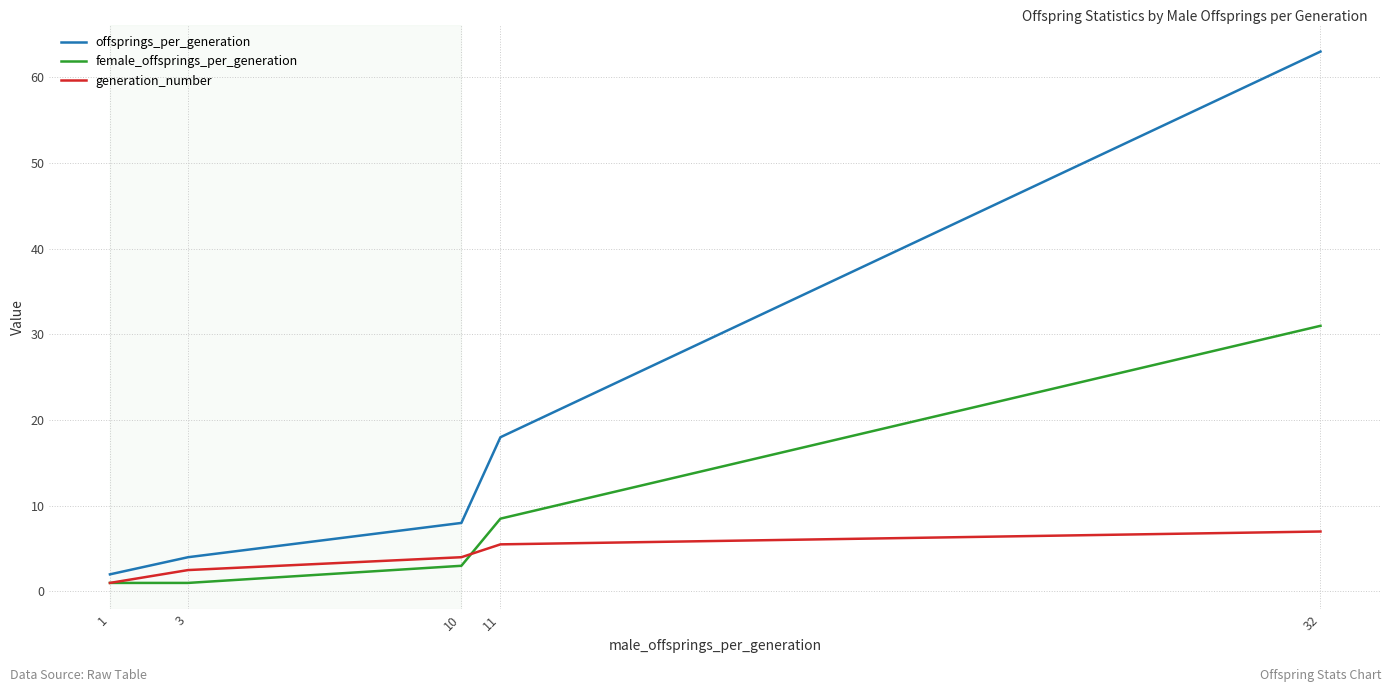

True or false: offsprings_per_generation and generation_number intersect in this chart.

False